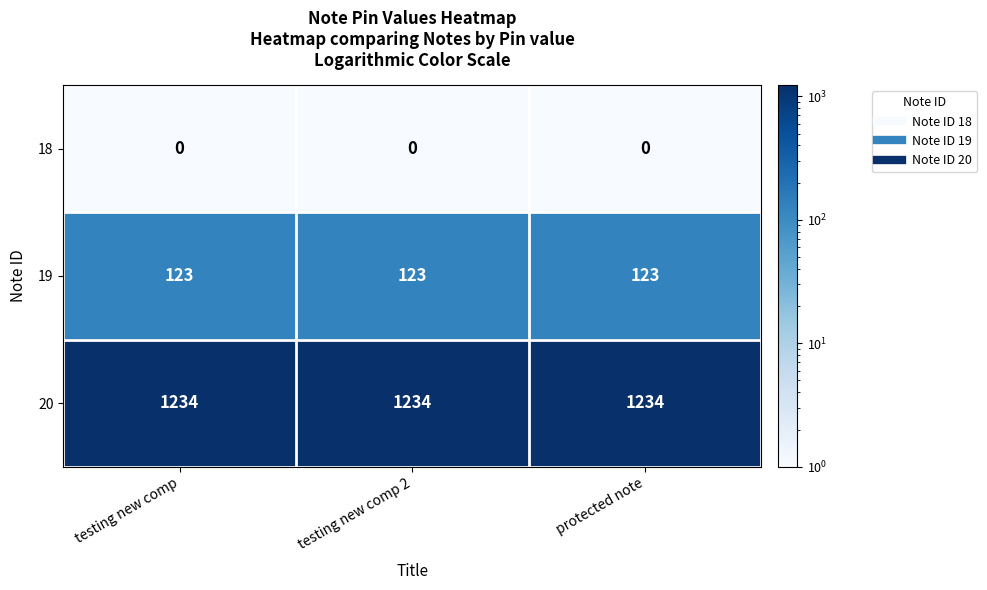

What is the approximate value of 19 at testing new comp?

123